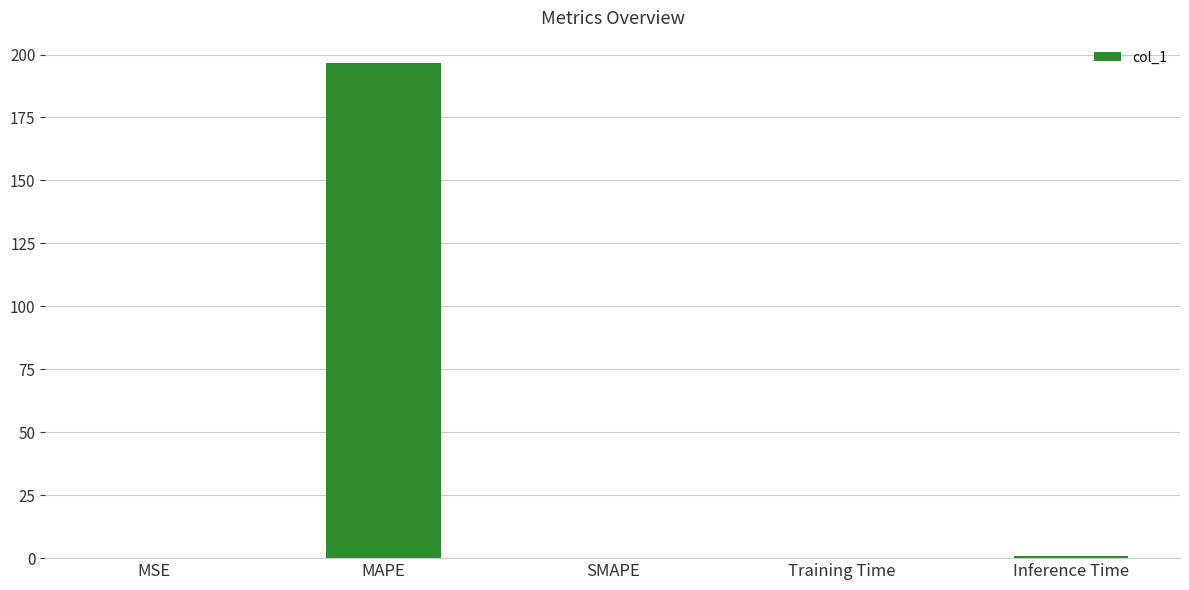

What is the sum of all values?

197.8